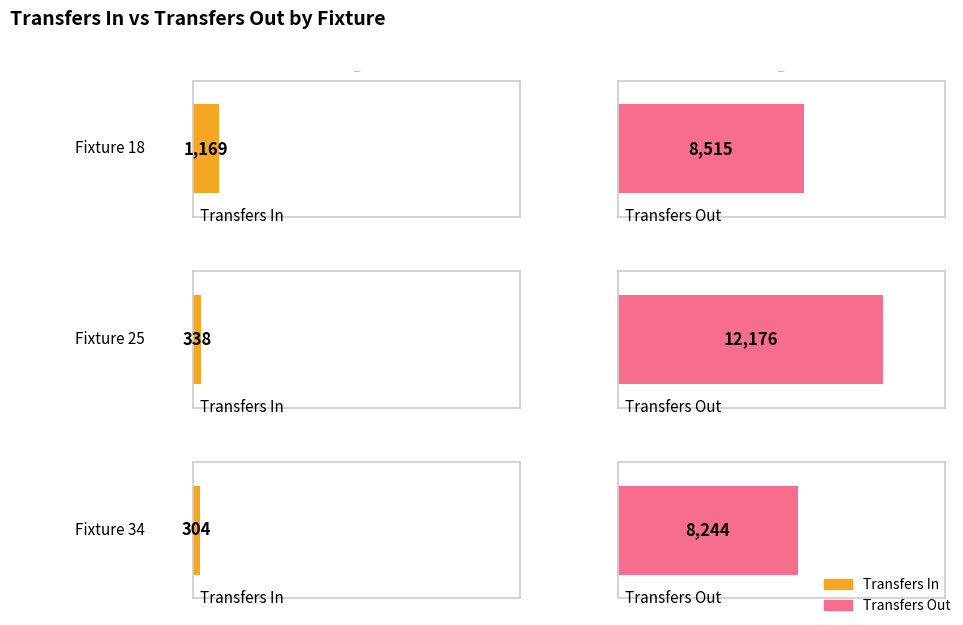

How many categories are shown in the chart?

3